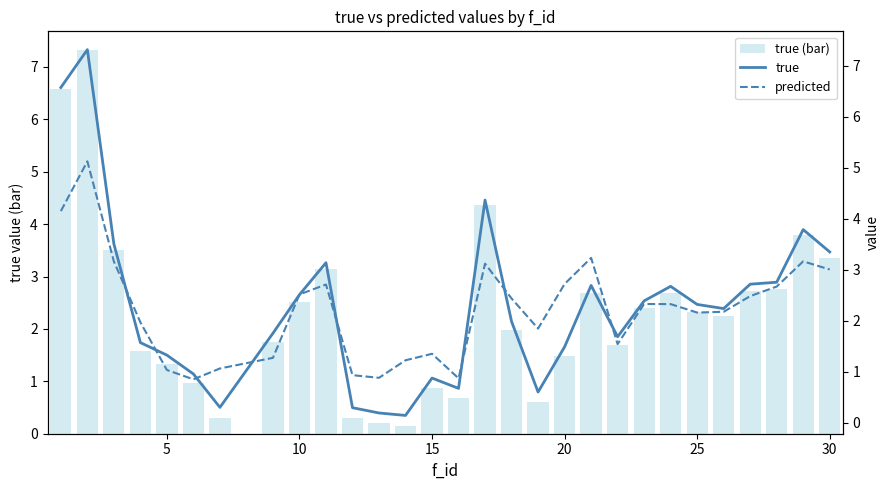

Reading left to right, list all the values displayed in this chart.

true (bar): 6.6	7.3	3.5	1.6	1.3	1.0	0.3	1.8	2.5	3.1	0.3	0.2	0.1	0.9	0.7	4.4	2.0	0.6	1.5	2.7	1.7	2.4	2.7	2.3	2.2	2.7	2.8	3.8	3.4
true: 6.6	7.3	3.5	1.6	1.3	1.0	0.3	1.8	2.5	3.1	0.3	0.2	0.1	0.9	0.7	4.4	2.0	0.6	1.5	2.7	1.7	2.4	2.7	2.3	2.2	2.7	2.8	3.8	3.4
predicted: 4.2	5.1	3.2	2.0	1.0	0.9	1.1	1.3	2.5	2.7	0.9	0.9	1.2	1.4	0.9	3.1	2.4	1.8	2.7	3.2	1.5	2.3	2.3	2.2	2.2	2.5	2.7	3.2	3.0